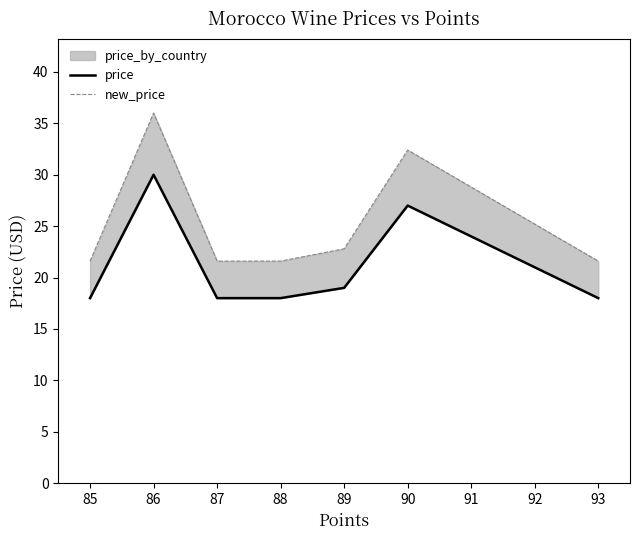

True or false: new_price has more than 0 interior local peaks.

True